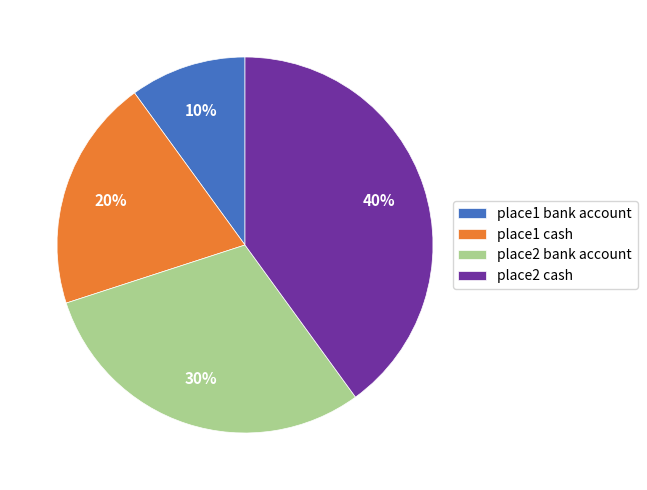

How many segments does this pie chart have?

4